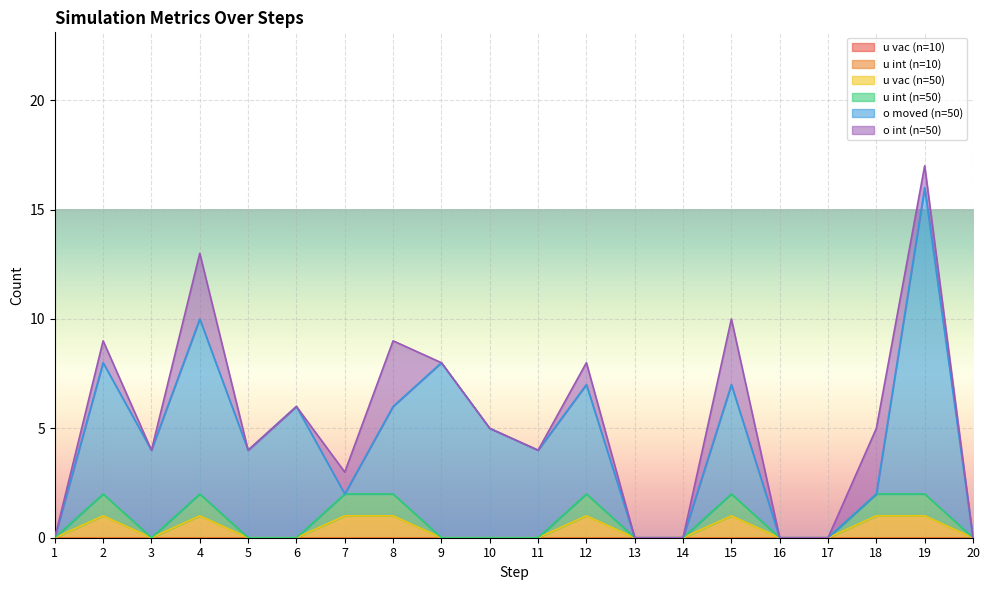

Reading right to left, what are all the values shown in this chart?

u vac (n=10): 20=0	19=0	18=0	17=0	16=0	15=0	14=0	13=0	12=0	11=0	10=0	9=0	8=0	7=0	6=0	5=0	4=0	3=0	2=0	1=0
u int (n=10): 20=0	19=0	18=0	17=0	16=0	15=0	14=0	13=0	12=0	11=0	10=0	9=0	8=0	7=0	6=0	5=0	4=0	3=0	2=0	1=0
u vac (n=50): 20=0	19=1	18=1	17=0	16=0	15=1	14=0	13=0	12=1	11=0	10=0	9=0	8=1	7=1	6=0	5=0	4=1	3=0	2=1	1=0
u int (n=50): 20=0	19=1	18=1	17=0	16=0	15=1	14=0	13=0	12=1	11=0	10=0	9=0	8=1	7=1	6=0	5=0	4=1	3=0	2=1	1=0
o moved (n=50): 20=0	19=14	18=0	17=0	16=0	15=5	14=0	13=0	12=5	11=4	10=5	9=8	8=4	7=0	6=6	5=4	4=8	3=4	2=6	1=0
o int (n=50): 20=0	19=1	18=3	17=0	16=0	15=3	14=0	13=0	12=1	11=0	10=0	9=0	8=3	7=1	6=0	5=0	4=3	3=0	2=1	1=0